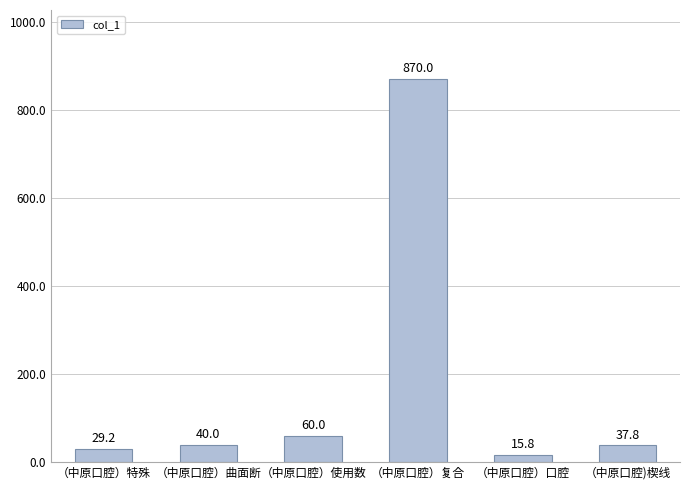

What is the label of the 2nd bar from the left?

（中原口腔）曲面断